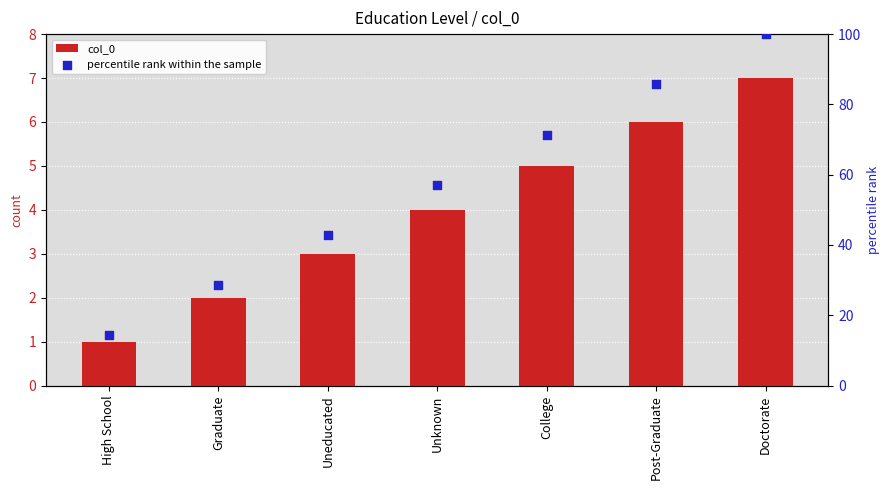

Which series has the largest Y range (max minus min)?

percentile rank within the sample